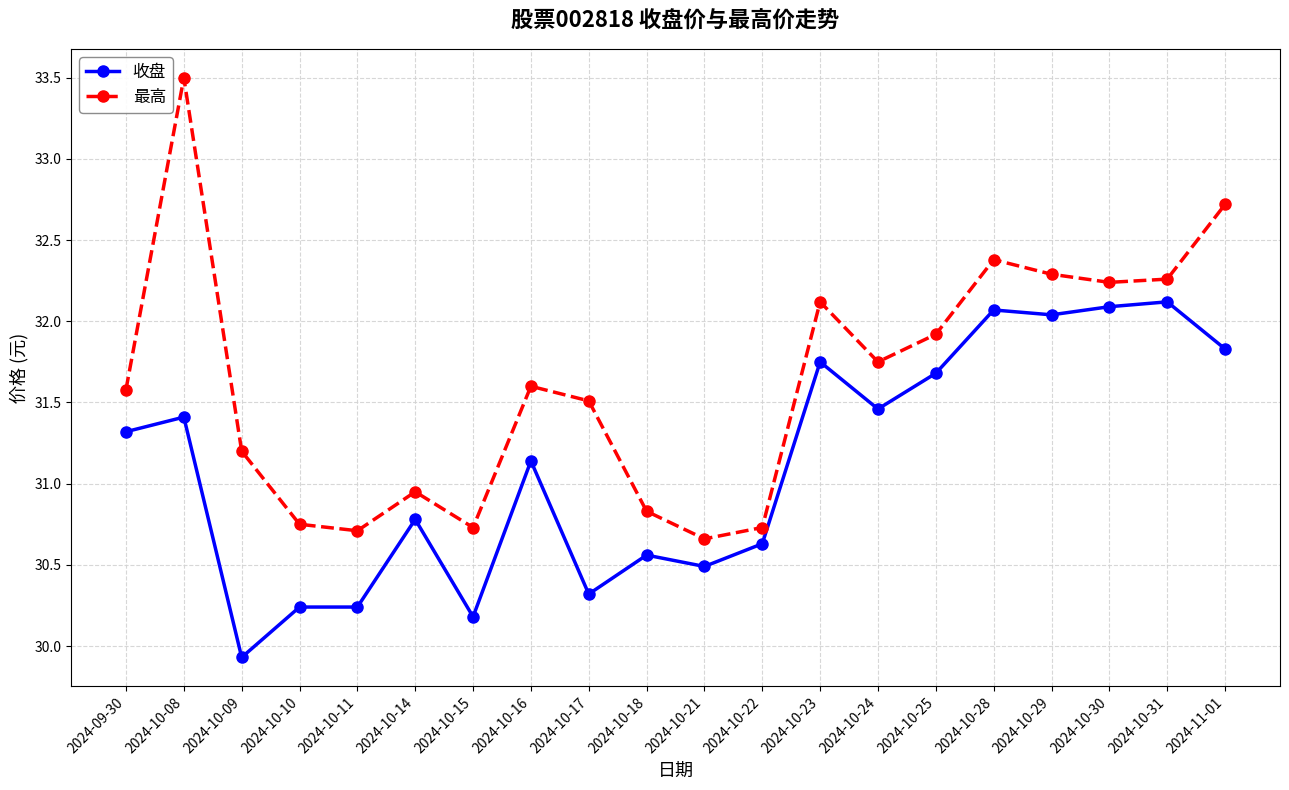

What is the difference between the maximum and second lowest values in the 最高 series?

2.8